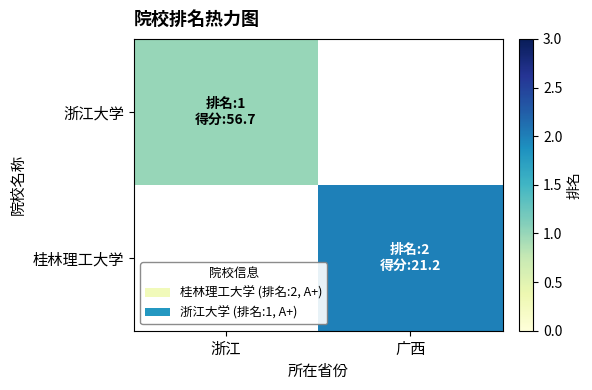

What is the smallest value displayed?

1.0